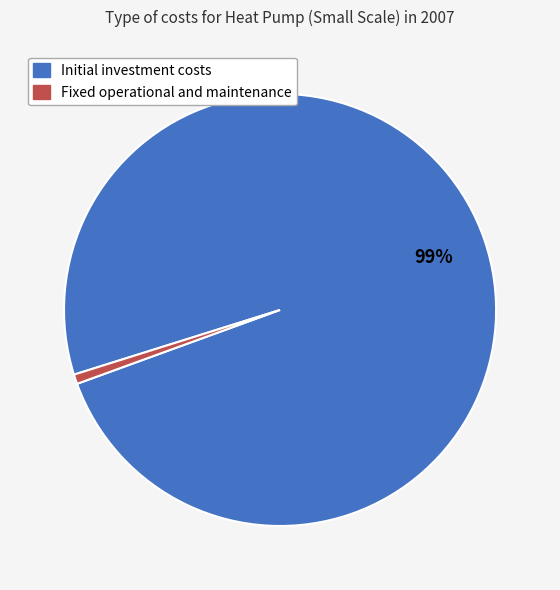

Does Fixed operational and maintenance account for over 50% of the chart?

No